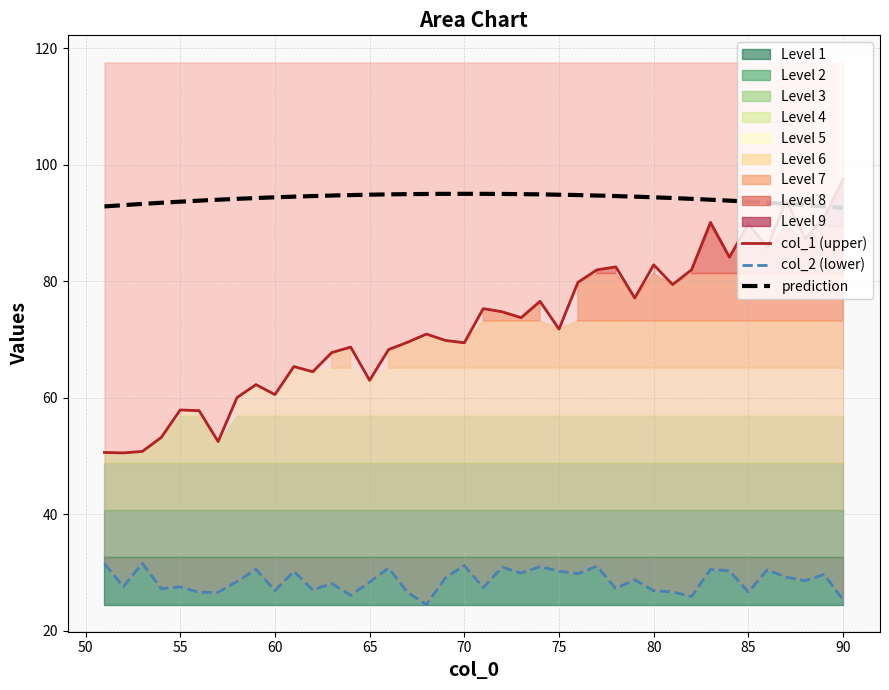

Where is col_1 nearest to the value 74?

73